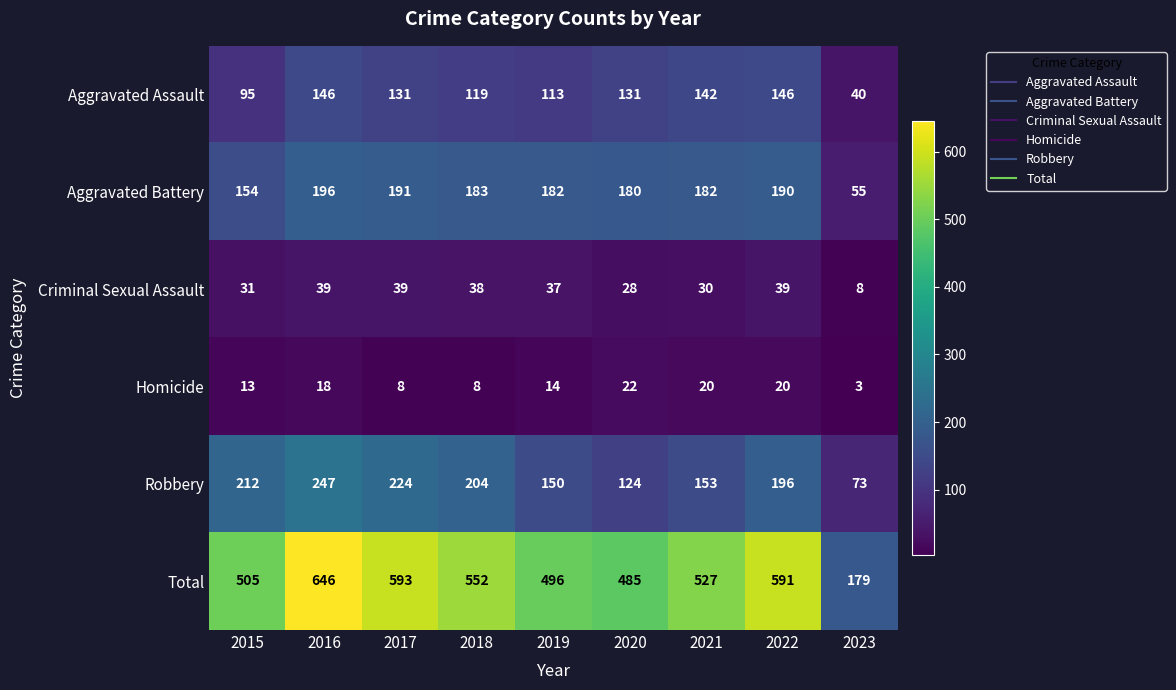

Which label corresponds to the smallest value in the chart?

2023